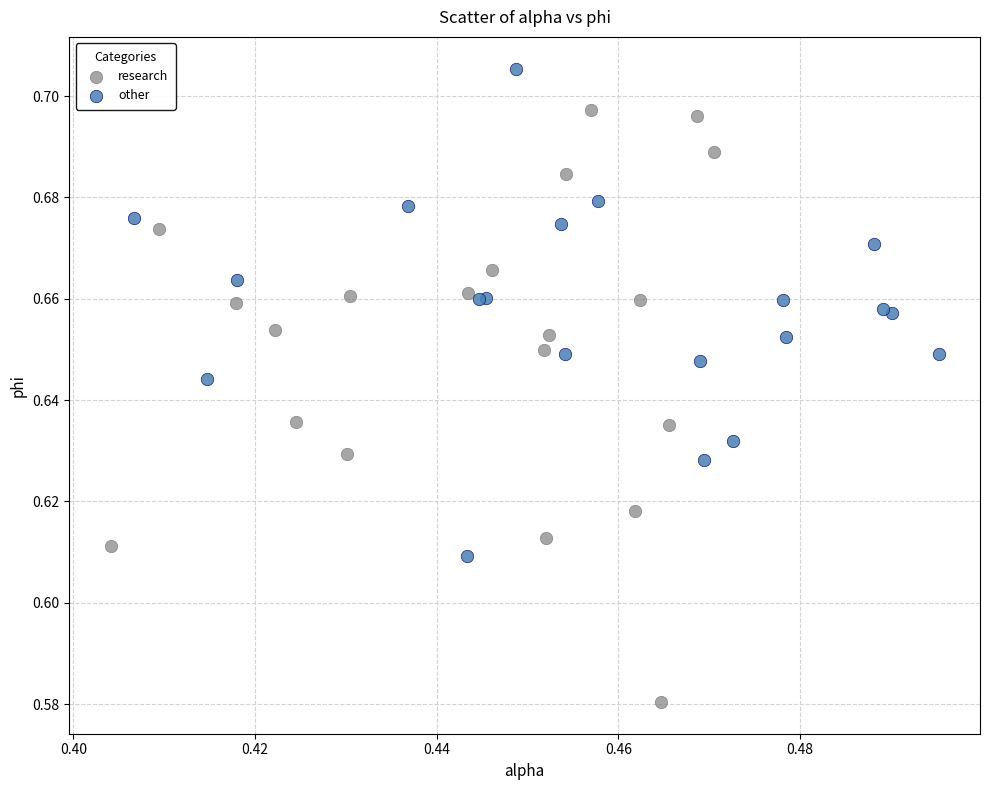

Which series reaches the maximum Y coordinate?

other